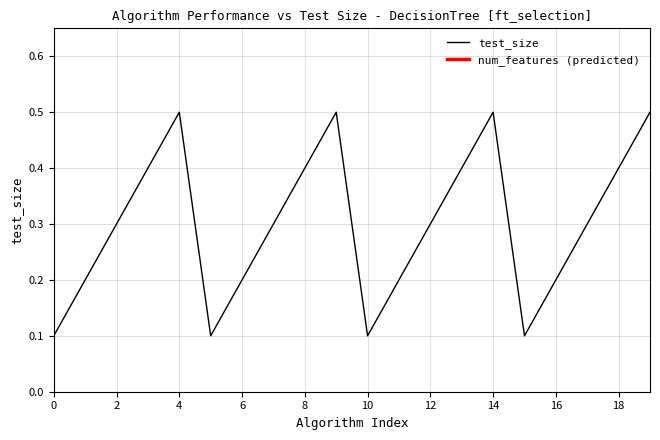

What is the maximum value shown in the chart?

0.5